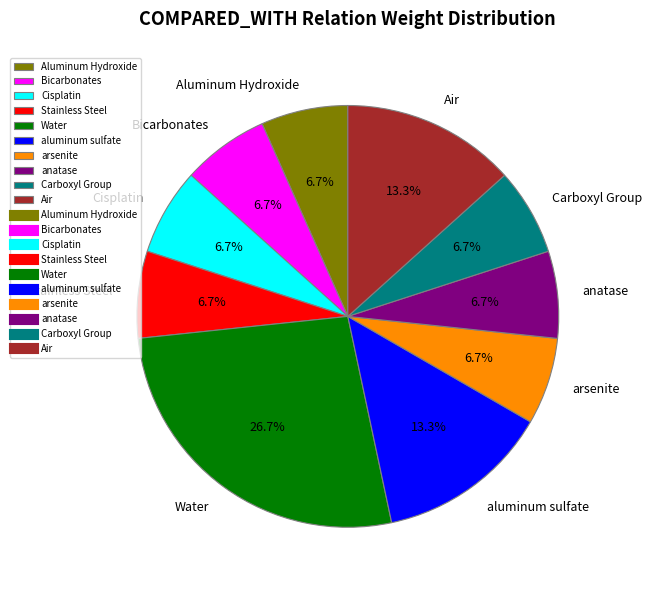

Is there any slice that represents more than half of the pie?

No